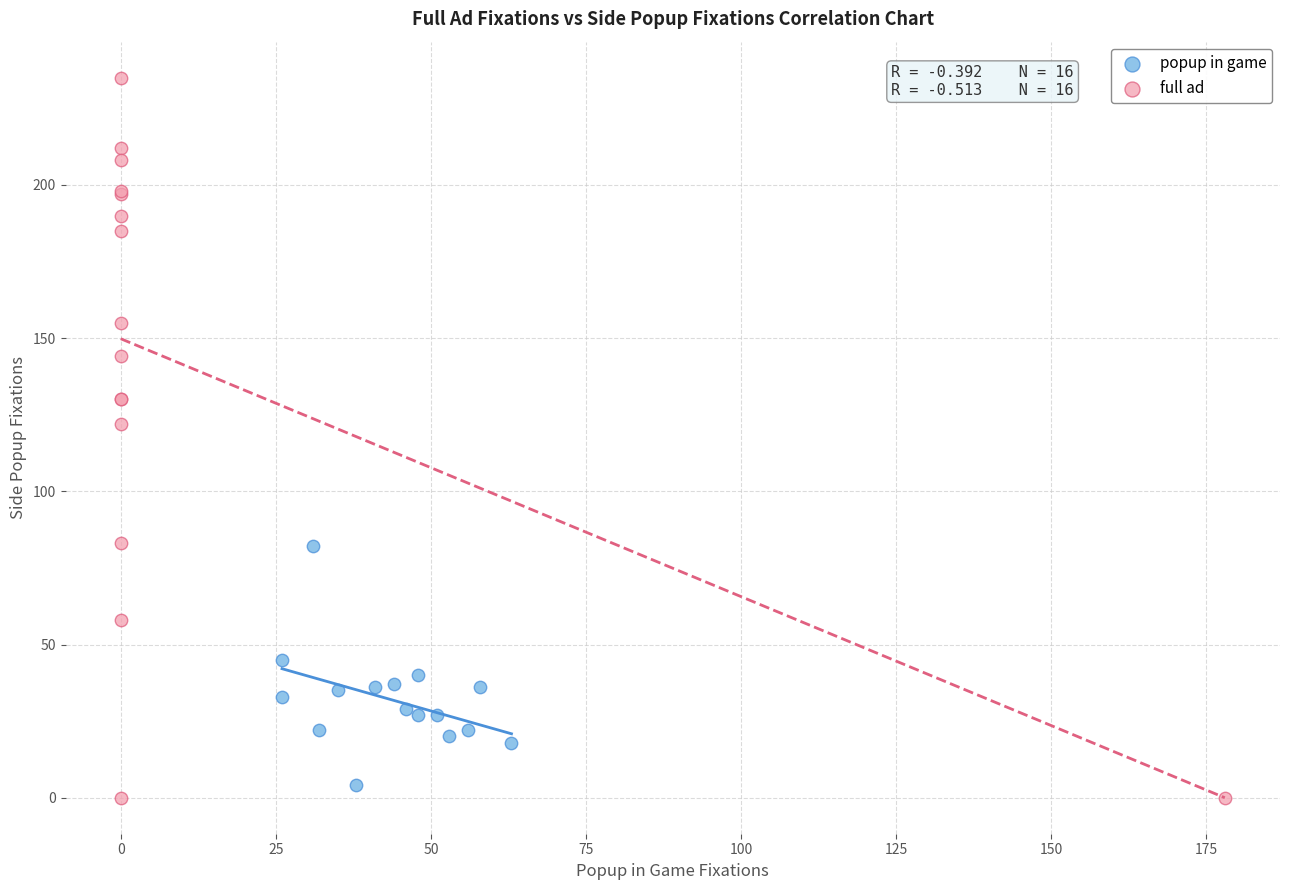

Which series has the widest spread of Y values?

full ad